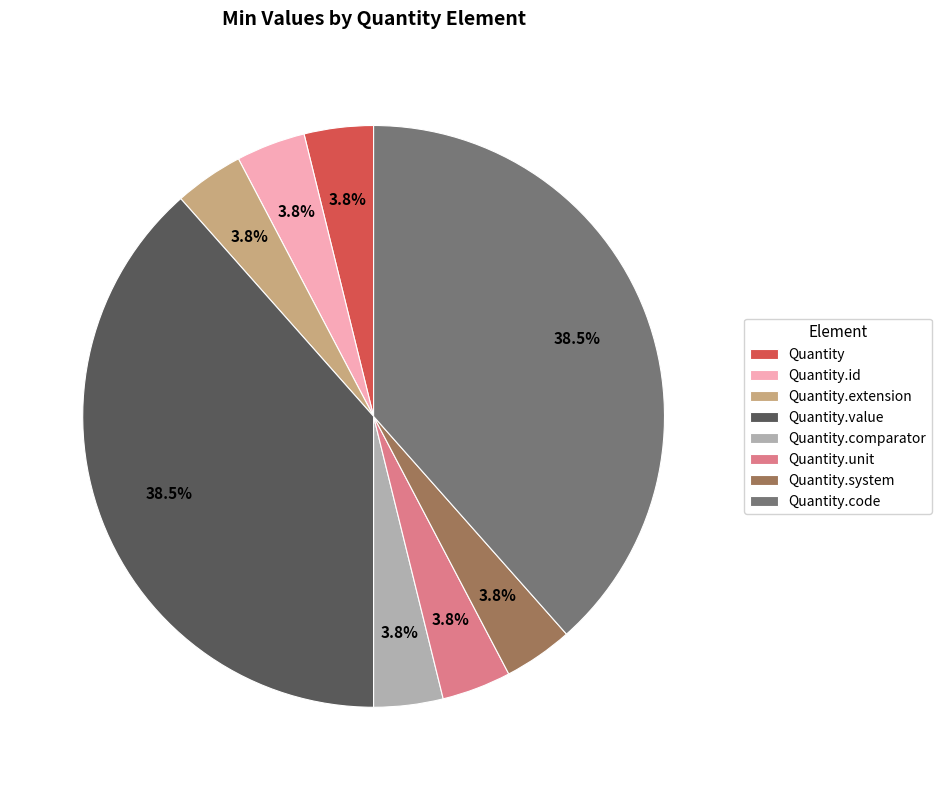

How much of the chart is everything except Quantity.unit?

96.2%